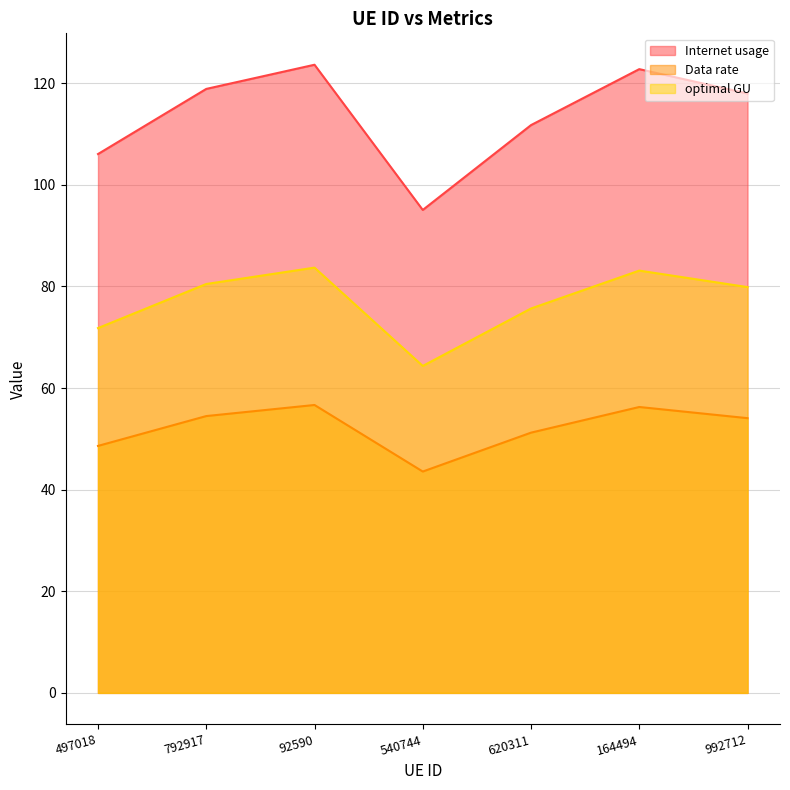

List the series in order of their overall mean, lowest first.

Data rate, optimal GU, Internet usage